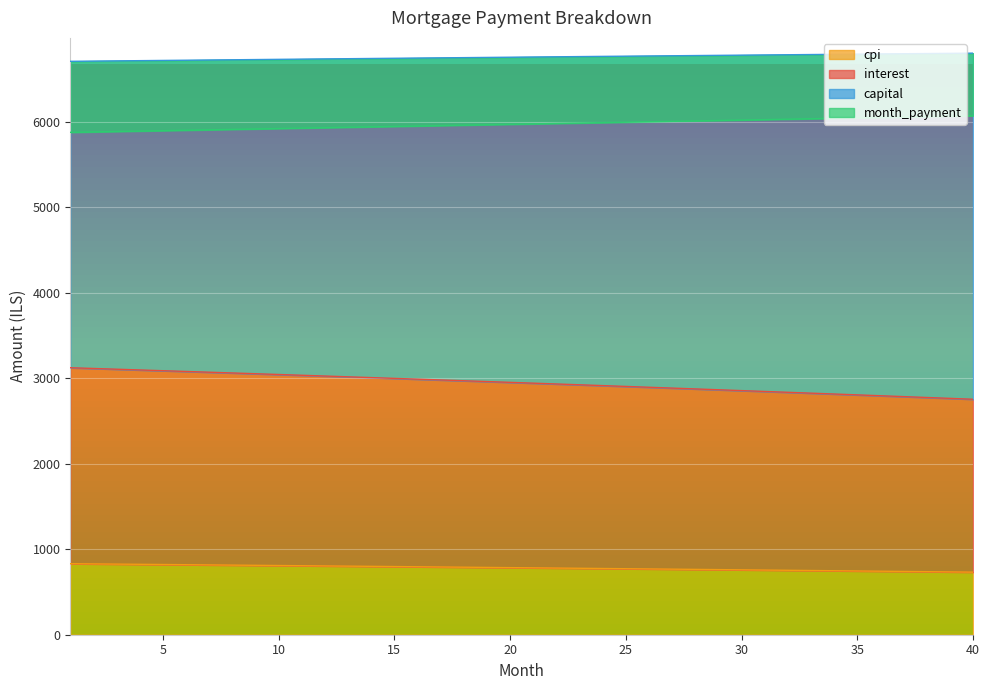

What is the greatest value displayed?

6806.3